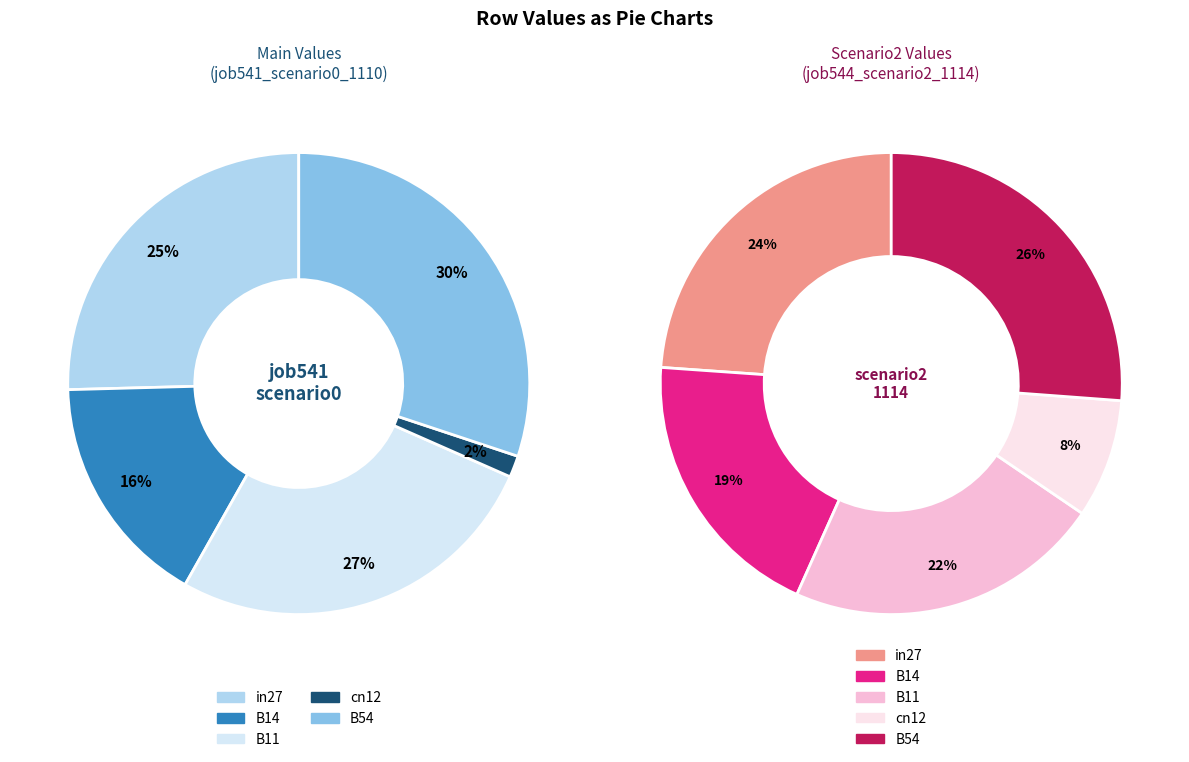

To the nearest percent, what portion does in27 represent?

25%